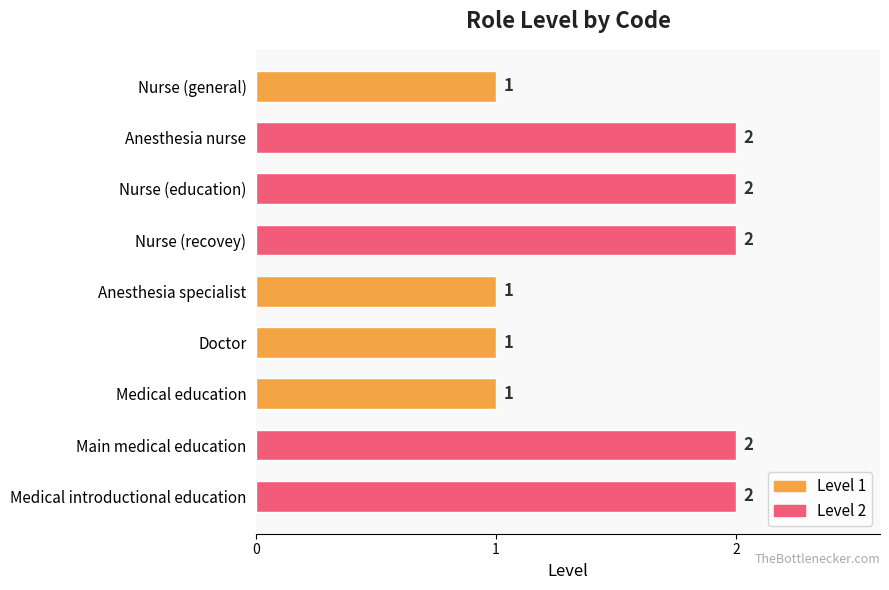

True or false: the data shows 2 at Nurse (recovey).

True